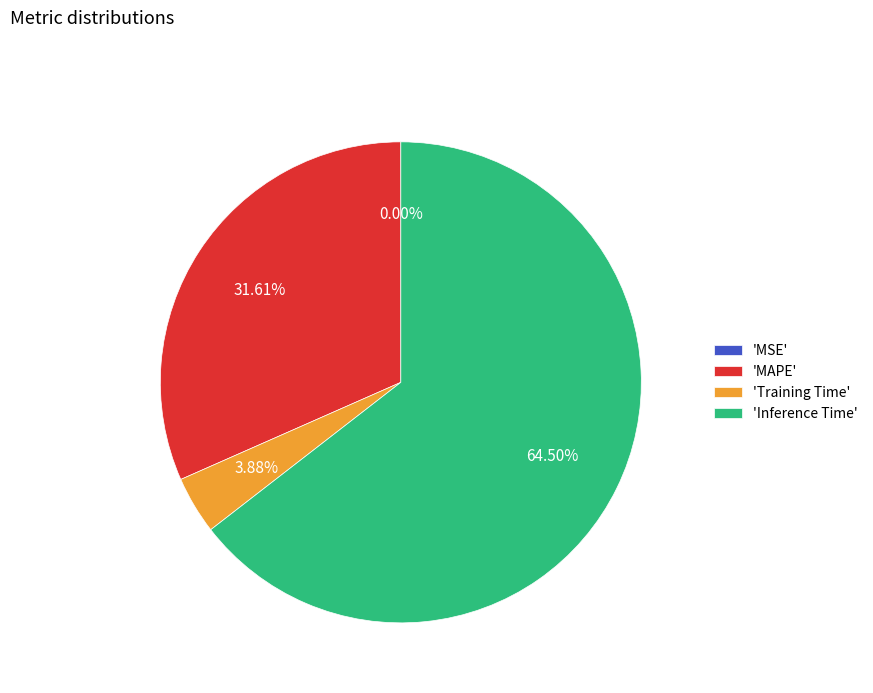

Between 'MAPE' and 'Inference Time', which is larger?

'Inference Time'